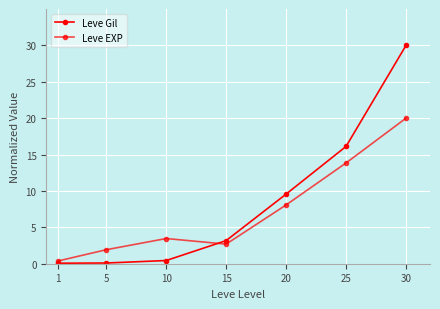

What is the total value across all series at 20?

17.6